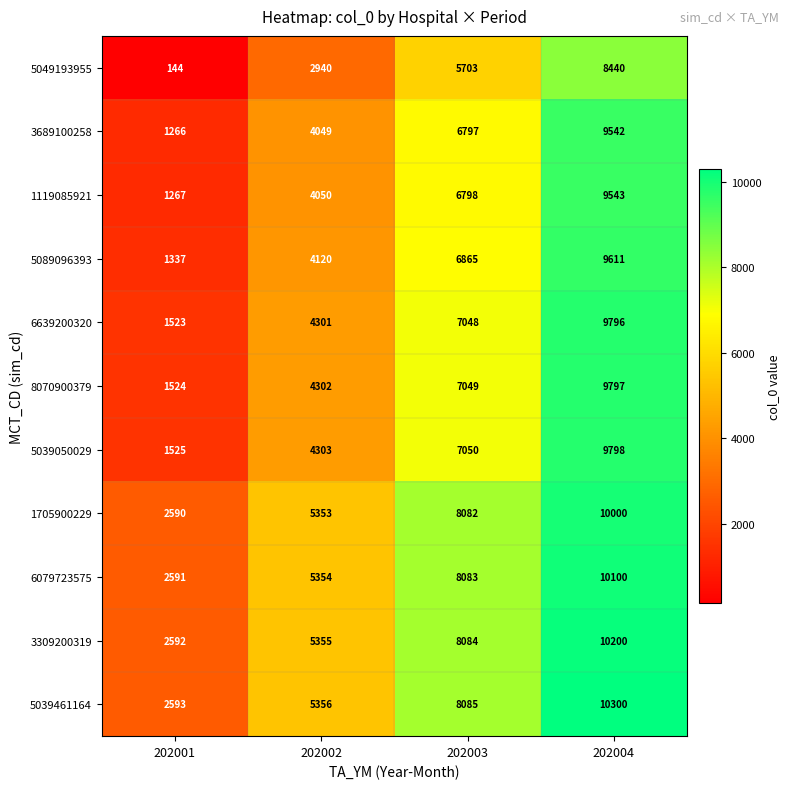

What is the difference between the second highest and minimum values in the 3689100258 series?

5531